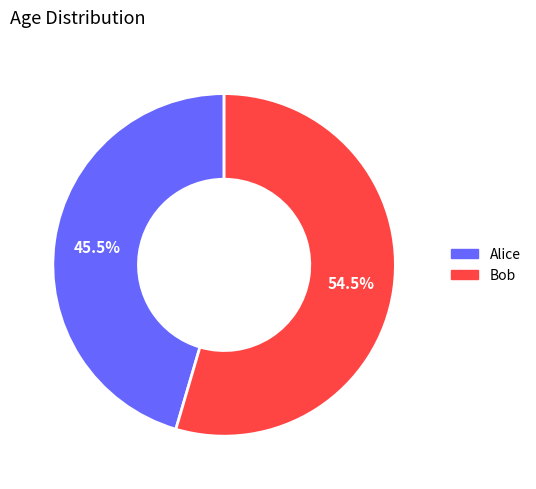

How much of the chart is everything except Alice?

54.5%